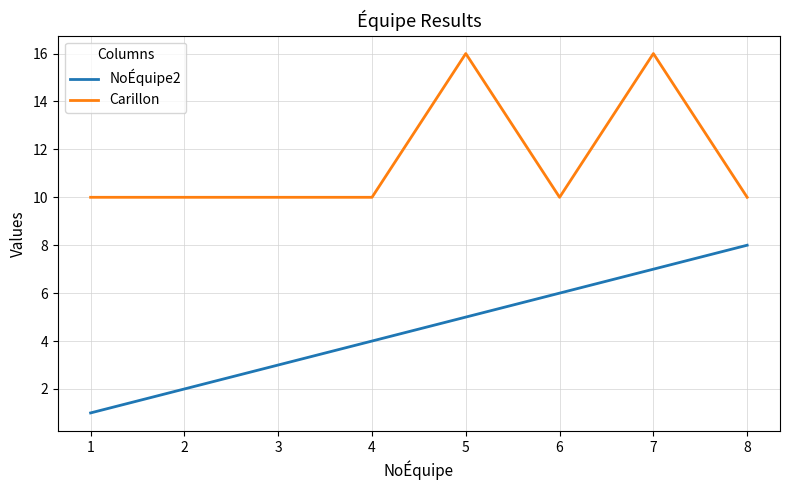

What is the minimum value for Carillon?

10